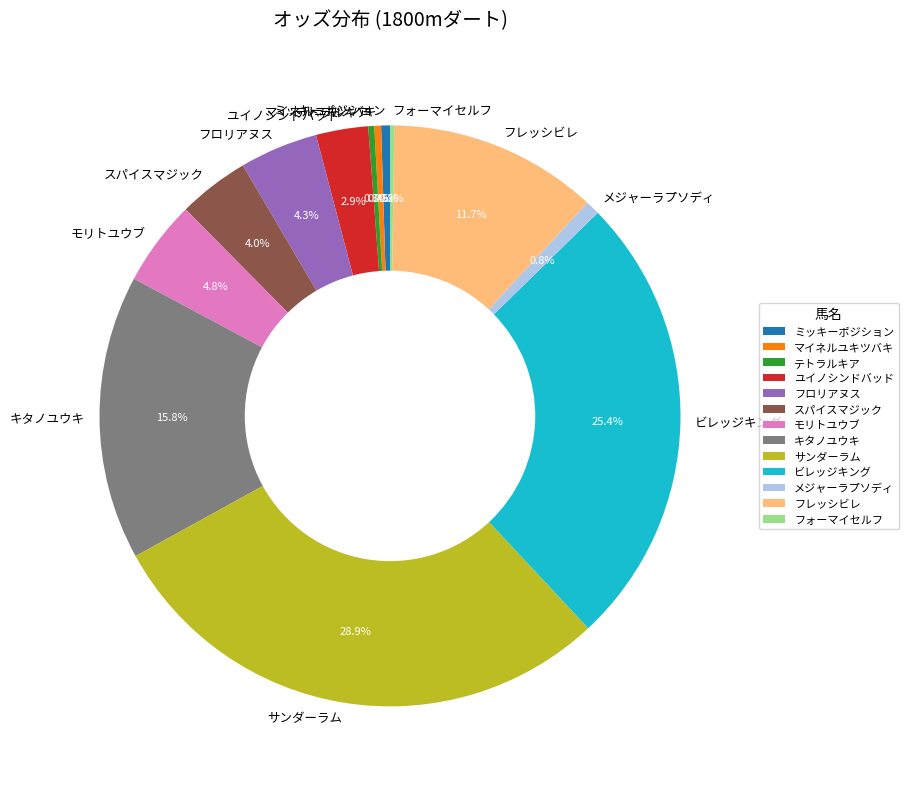

What percentage is NOT represented by マイネルユキツバキ?

99.6%